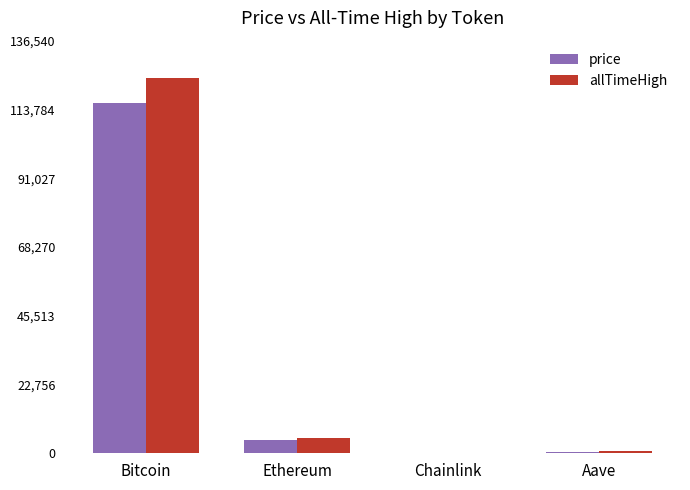

Is the value of allTimeHigh at Bitcoin greater than the value of price at Ethereum?

Yes